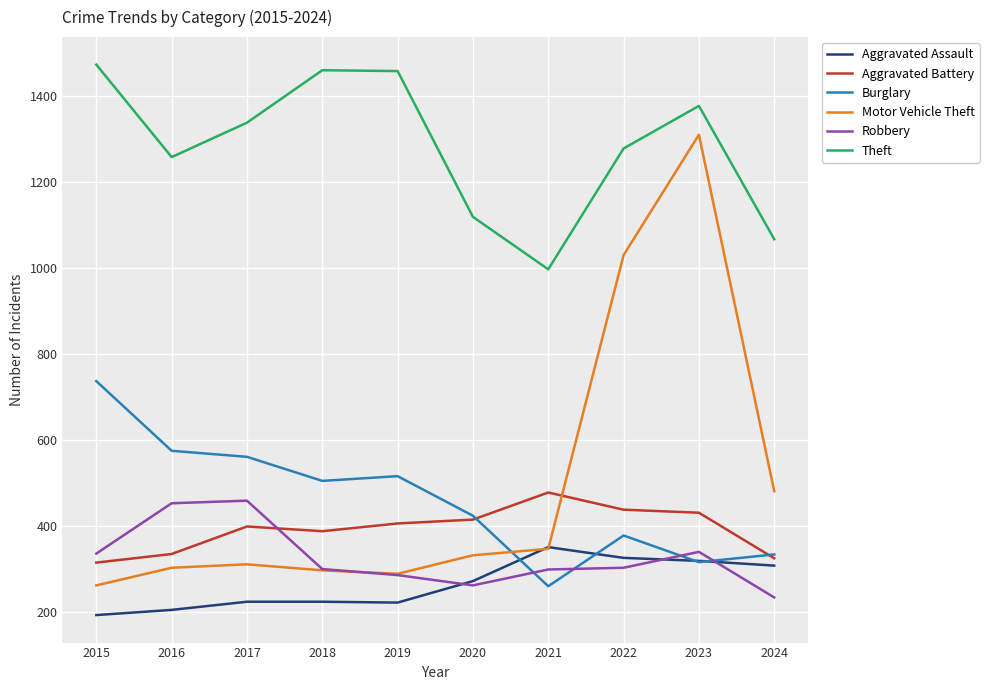

Between 2017 and 2023, which series saw the biggest shift?

Motor Vehicle Theft